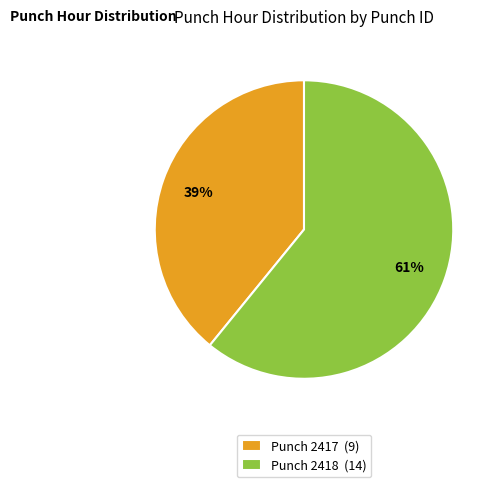

The Punch 2418 (14) slice represents 61% of the pie. True or false?

True